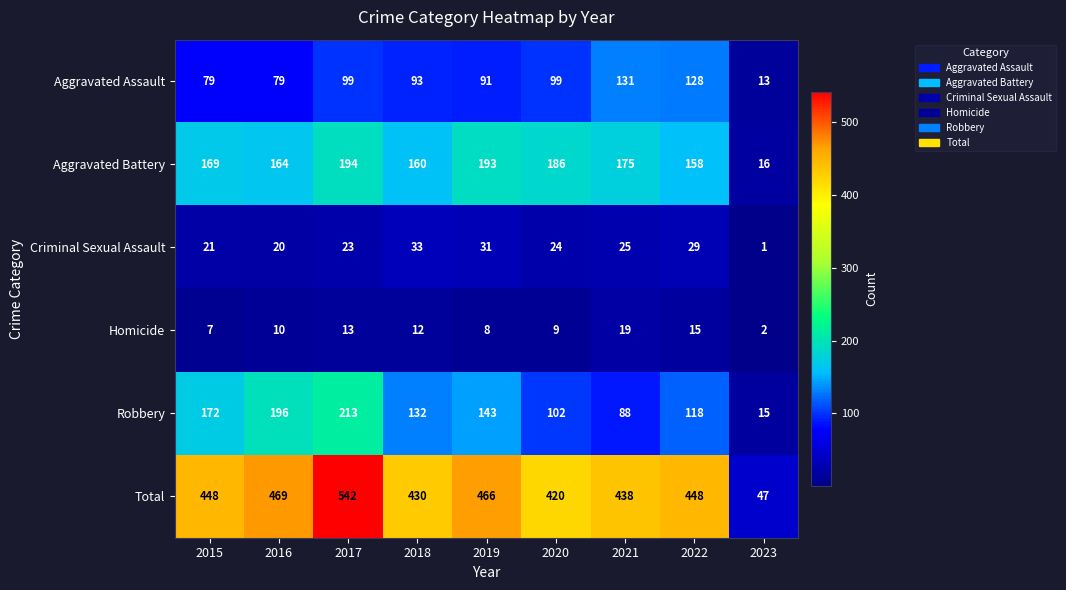

Between 2015 and 2017, which series saw the biggest shift?

Total